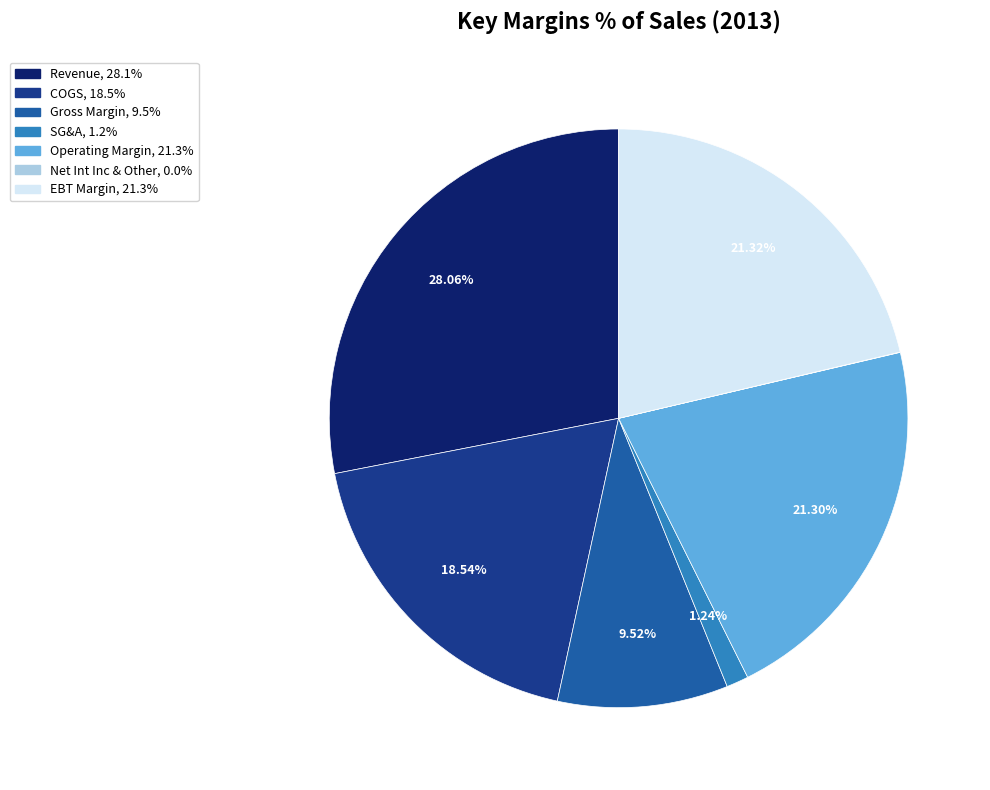

Does any single category account for the majority?

No